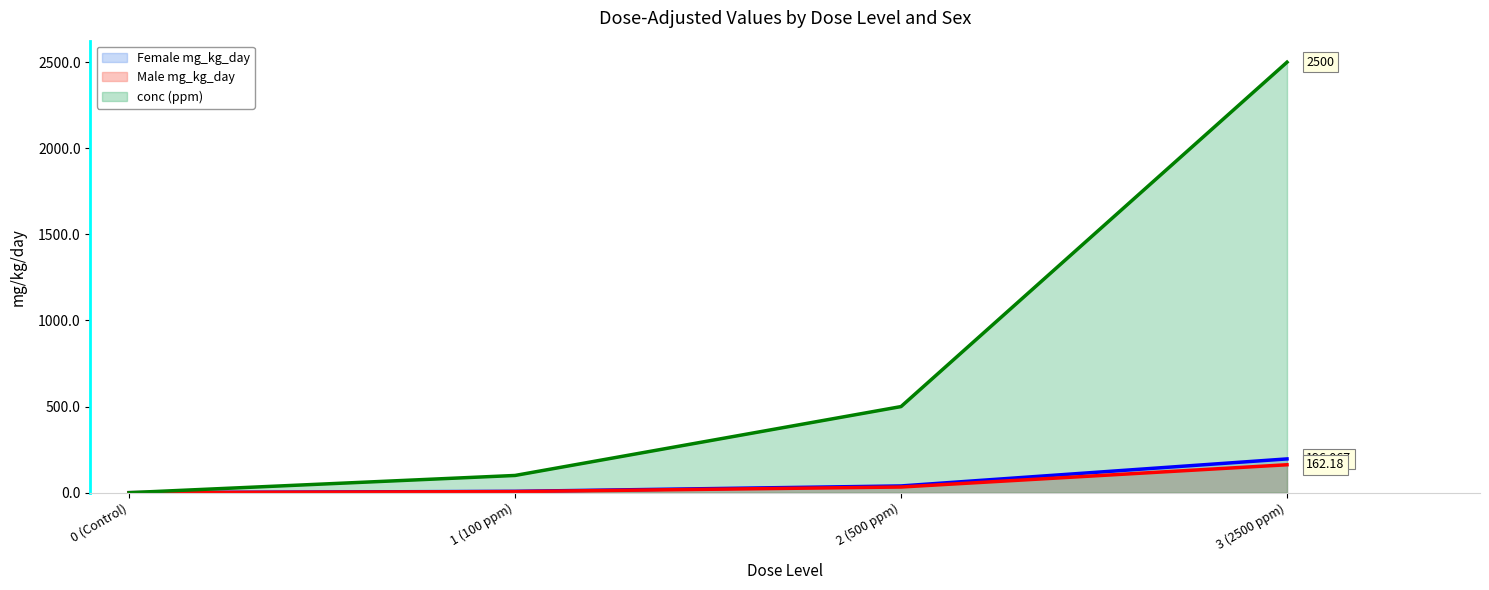

At which label does Female mg_kg_day reach its minimum?

0 (Control)